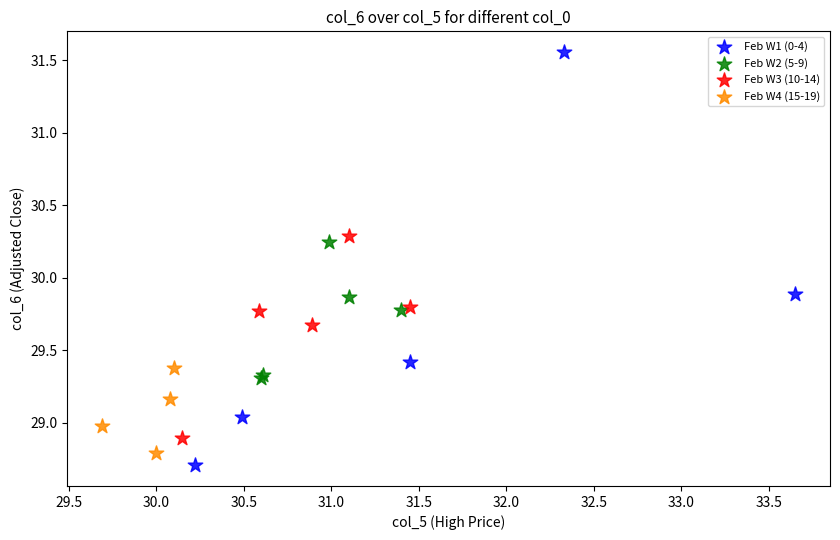

Which series has the widest spread of Y values?

Feb W1 (0-4)